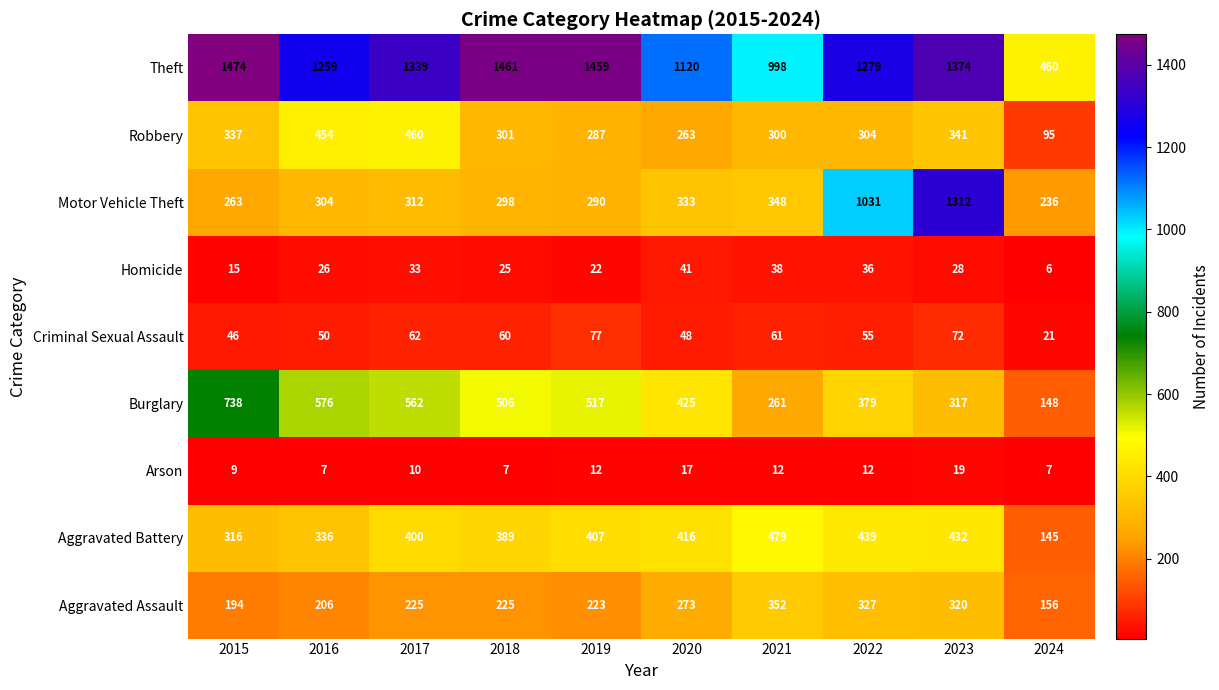

At how many categories does at least one series exceed 391?

10